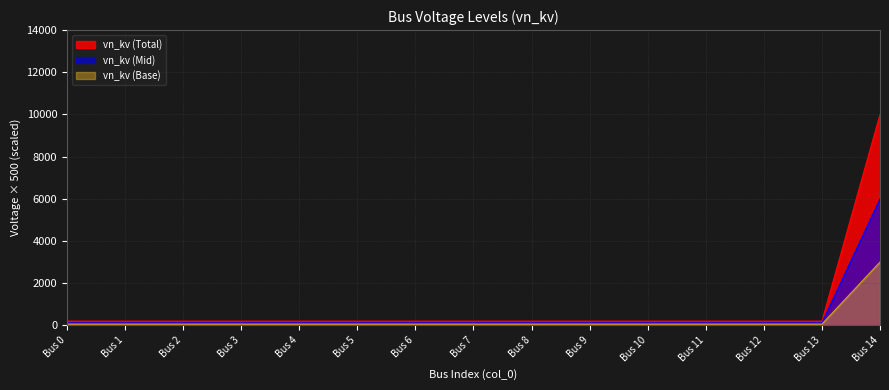

At which category is the sum across all series the highest?

Bus 14